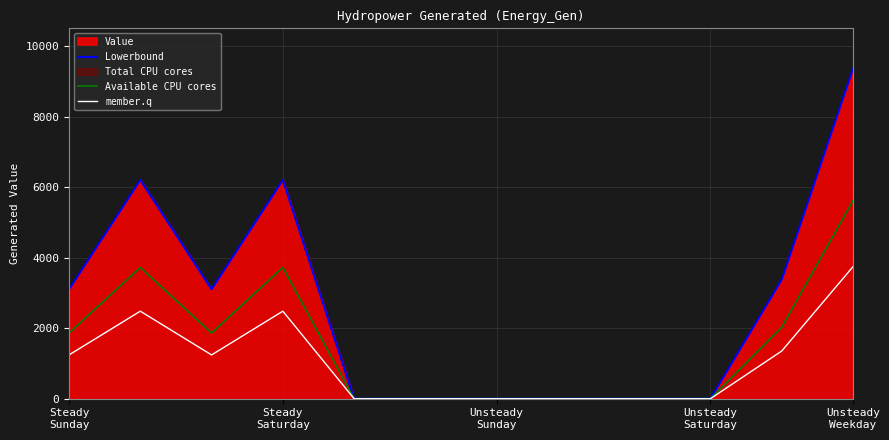

Reading right to left, transcribe all the data shown in this chart.

Lowerbound: 9354.9	3377.1	0.0	0.0	0.0	0.0	0.0	0.0	6201.5	3100.8	6201.5	3100.8
Available CPU cores: 5612.9	2026.3	0.0	0.0	0.0	0.0	0.0	0.0	3720.9	1860.5	3720.9	1860.5
member.q: 3742.0	1350.9	0.0	0.0	0.0	0.0	0.0	0.0	2480.6	1240.3	2480.6	1240.3